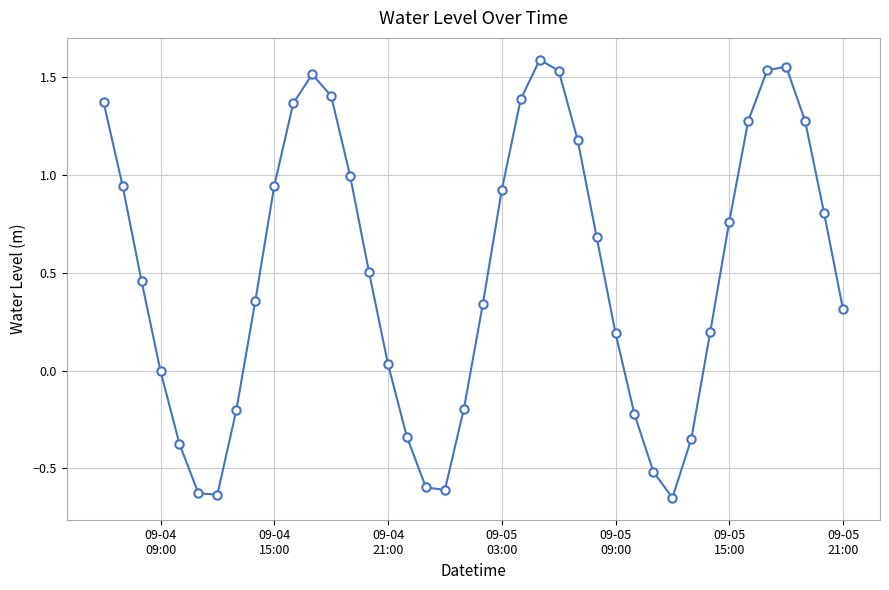

Is this an area chart (filled region under the line)?

No